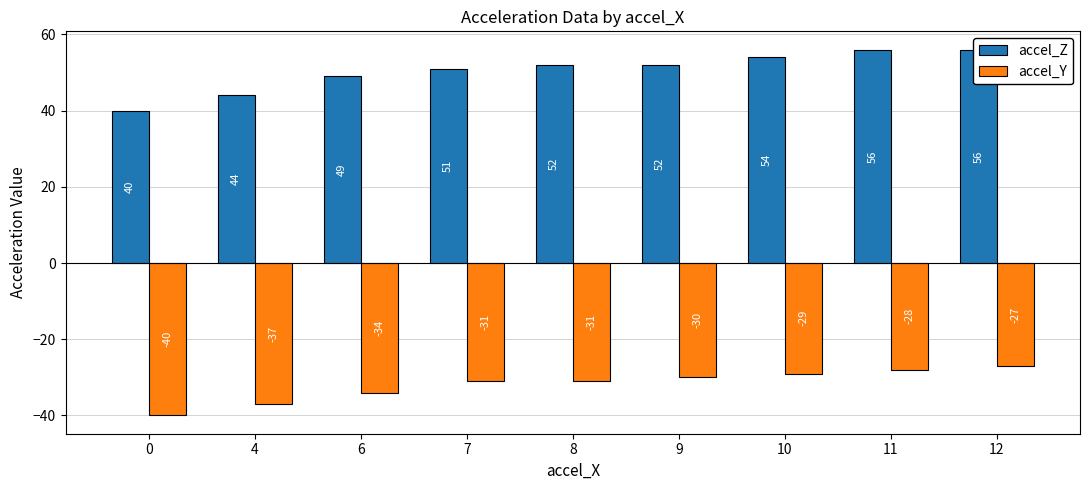

Reading right to left, what are all the values shown in this chart?

accel_Z: 56	56	54	52	52	51	49	44	40
accel_Y: -27	-28	-29	-30	-31	-31	-34	-37	-40